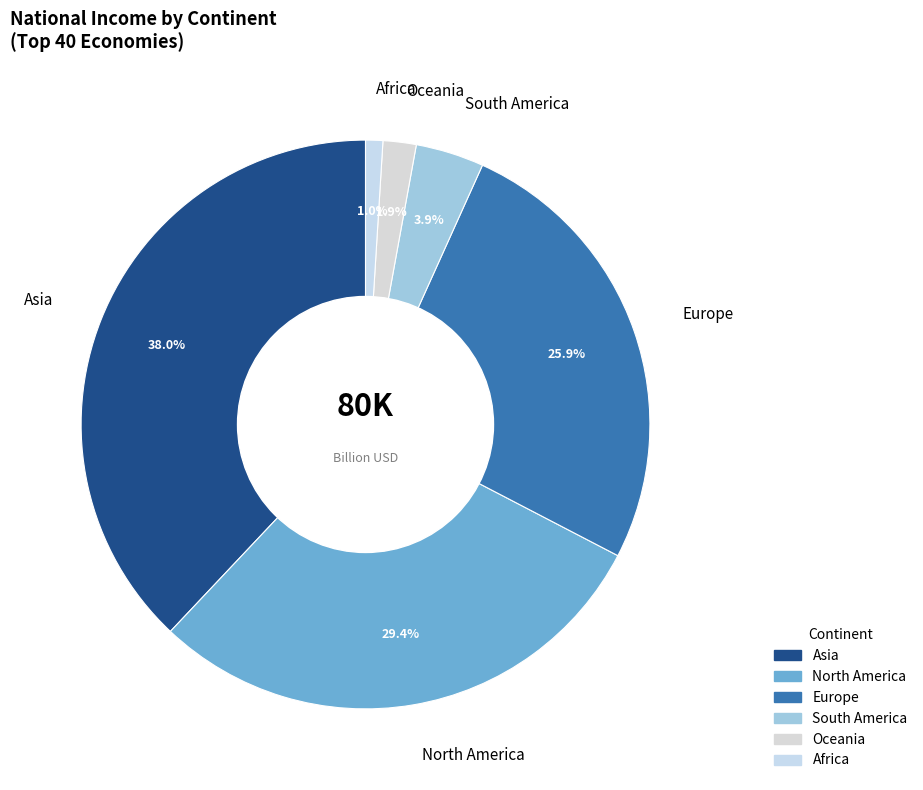

Which has a higher value, Asia or Europe?

Asia